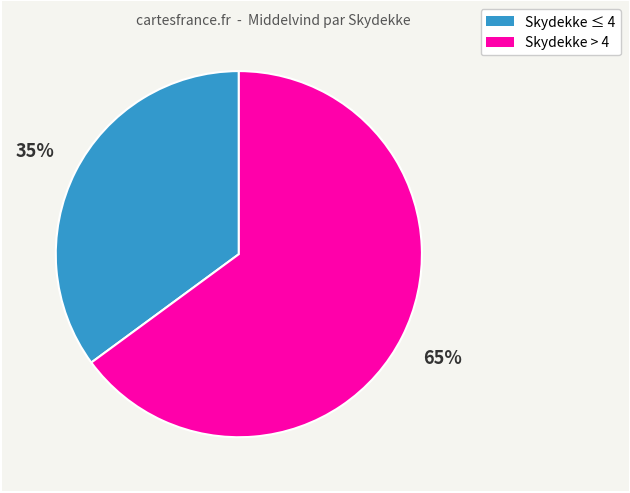

Is there any slice that represents more than half of the pie?

Yes